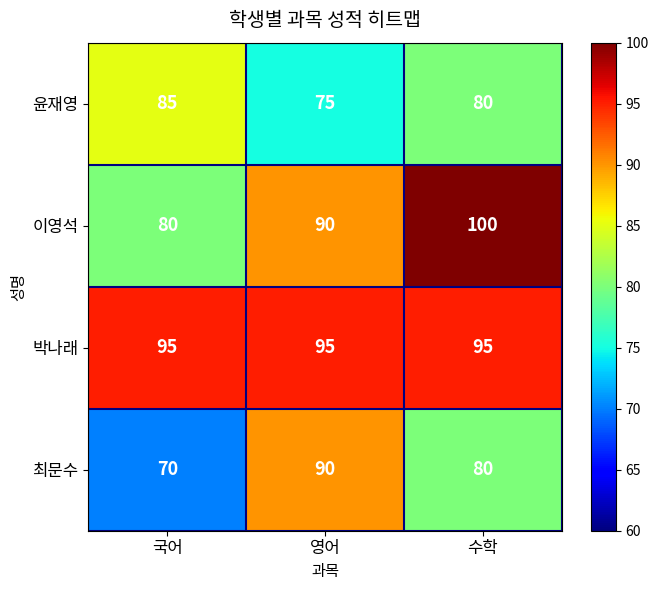

The value of 이영석 at 수학 is 100. True or false?

True